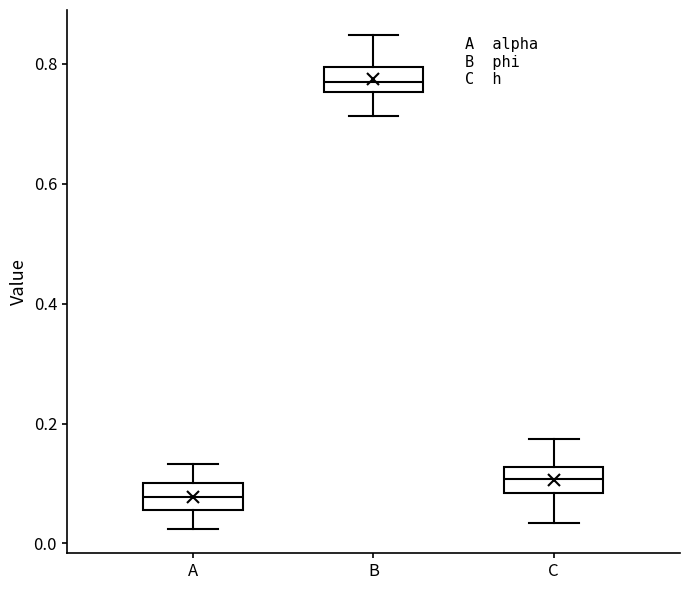

Where is the upper edge of the box for A on the y-axis? The values are not printed on the chart, so give them approximately, as read against the axis.

0.10